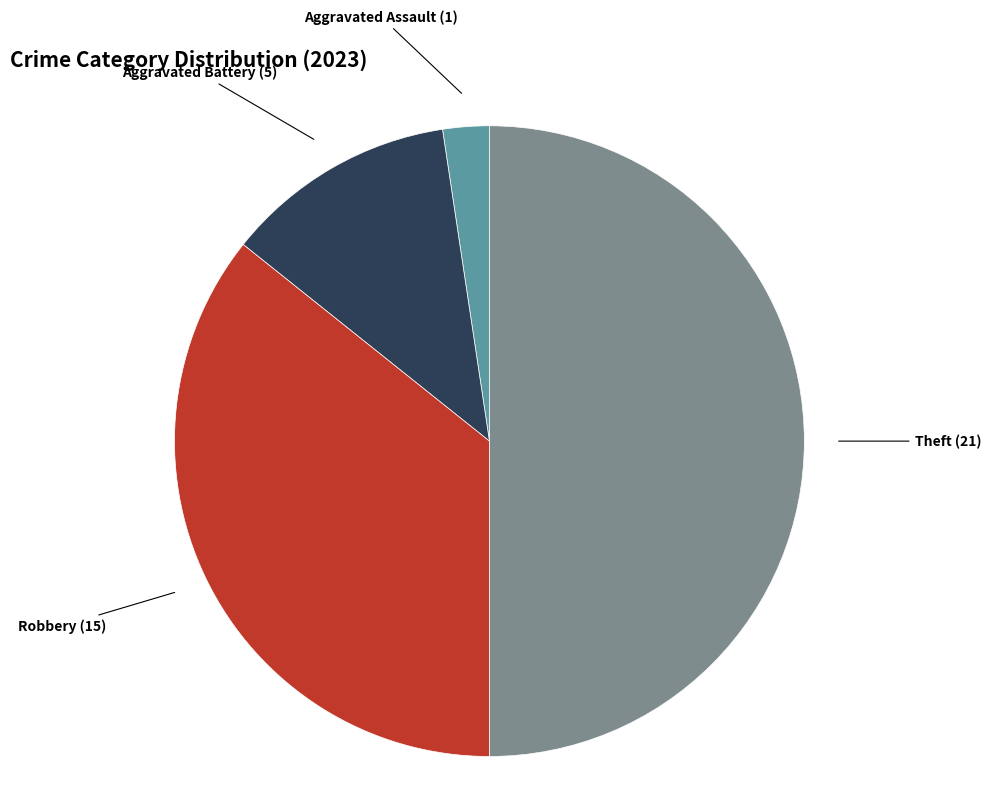

What is the largest slice in the pie chart?

Theft